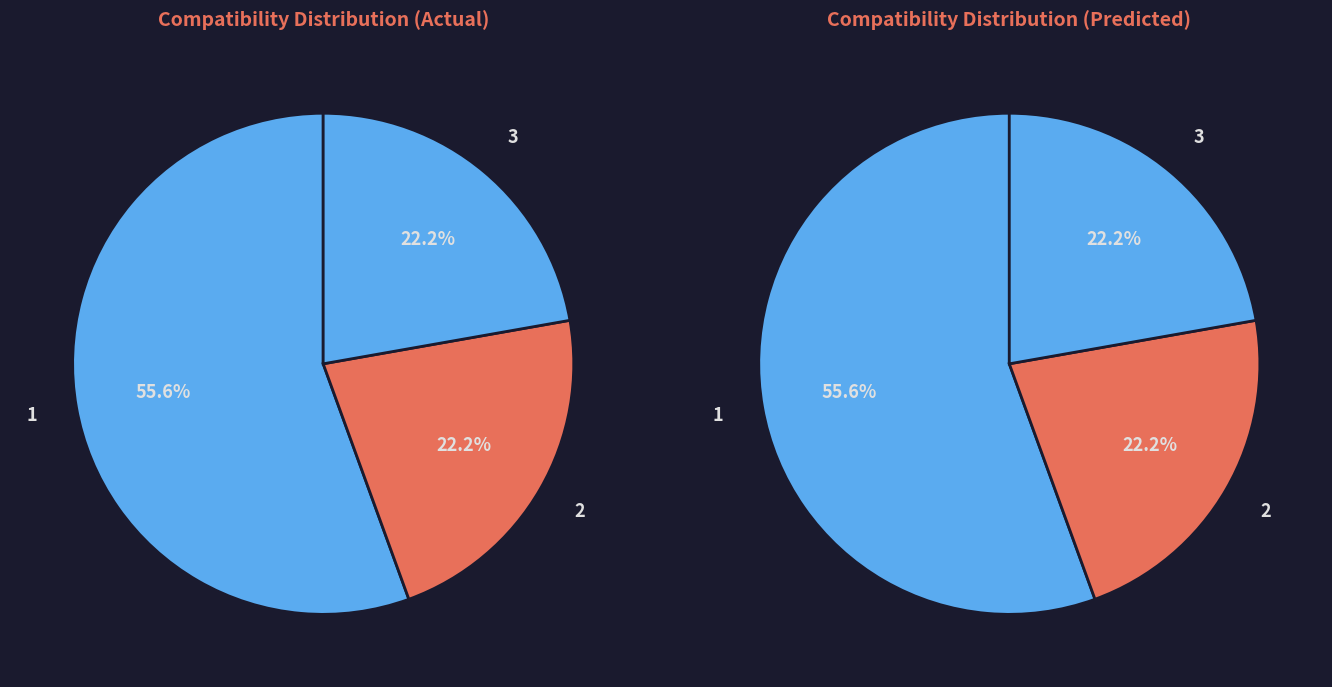

How many segments does this pie chart have?

3